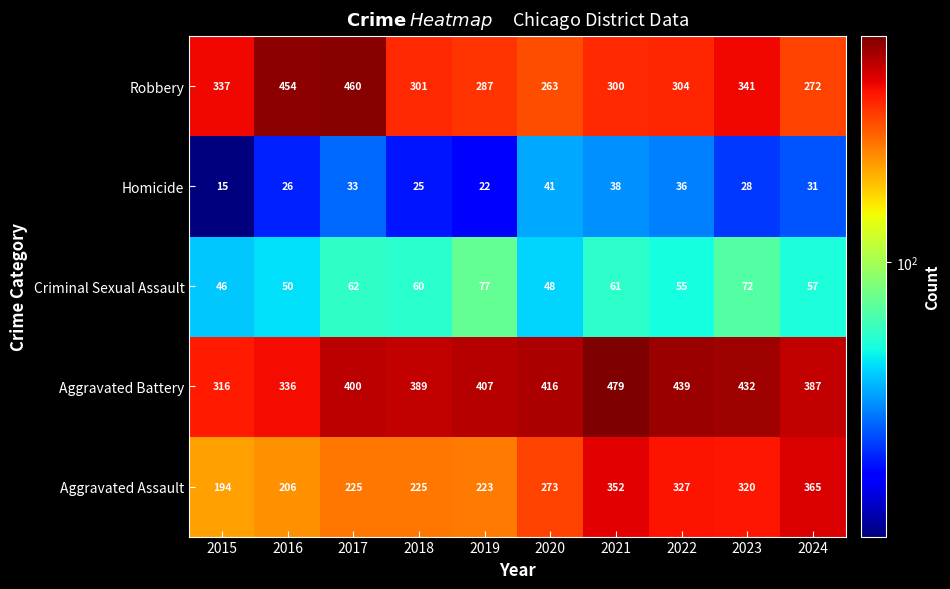

At which category is the sum across all series the highest?

2021